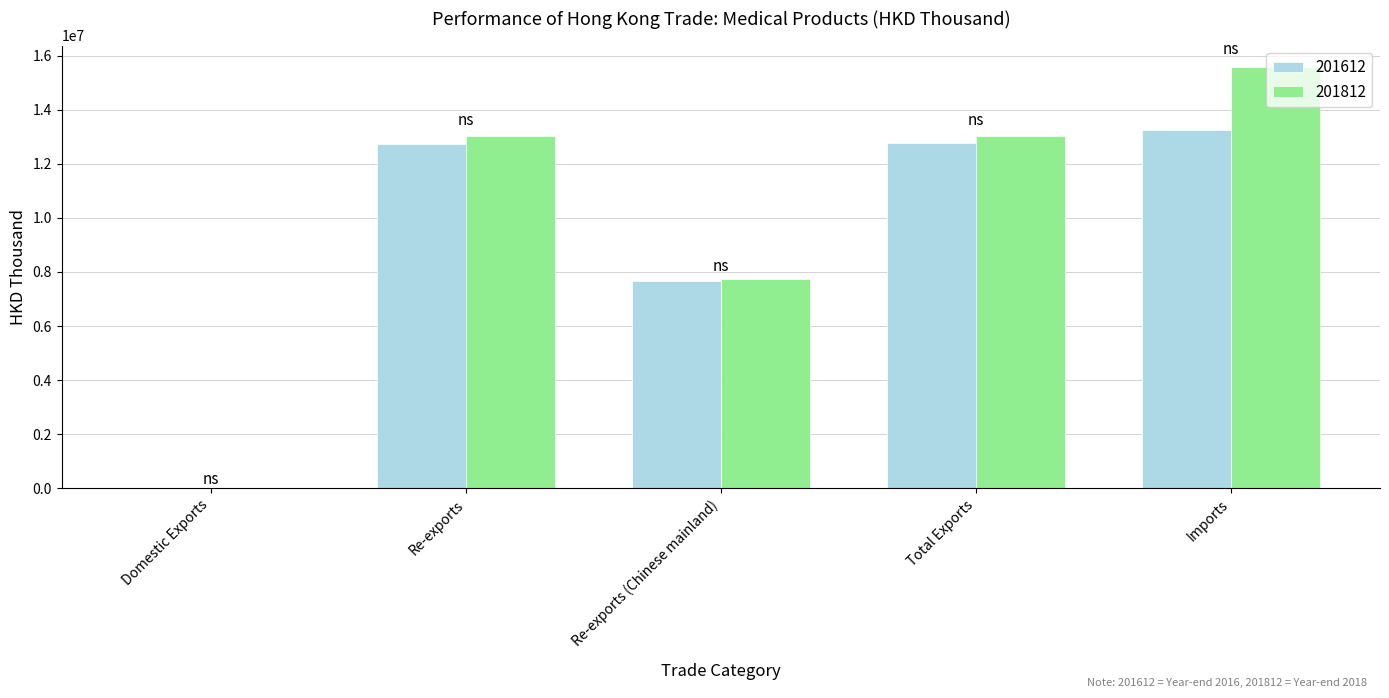

At which label is 201612 closest to 6628701?

Re-exports (Chinese mainland)